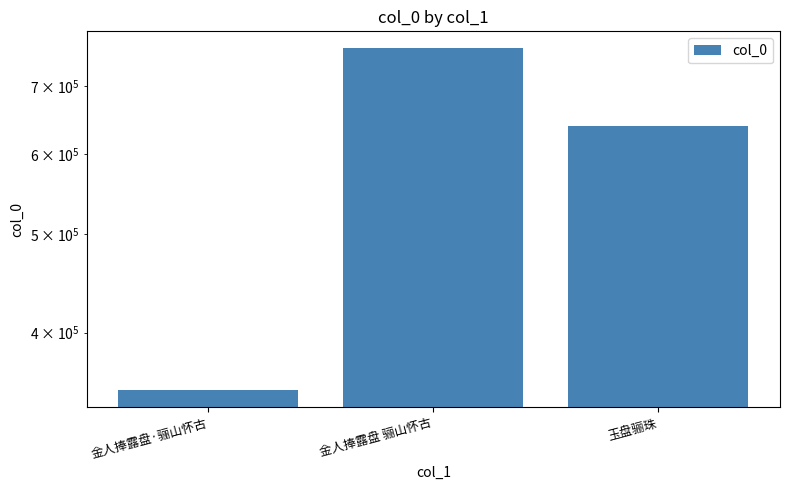

Reading left to right, list all the values displayed in this chart.

金人捧露盘·骊山怀古=350936	金人捧露盘 骊山怀古=763040	玉盘骊珠=639728